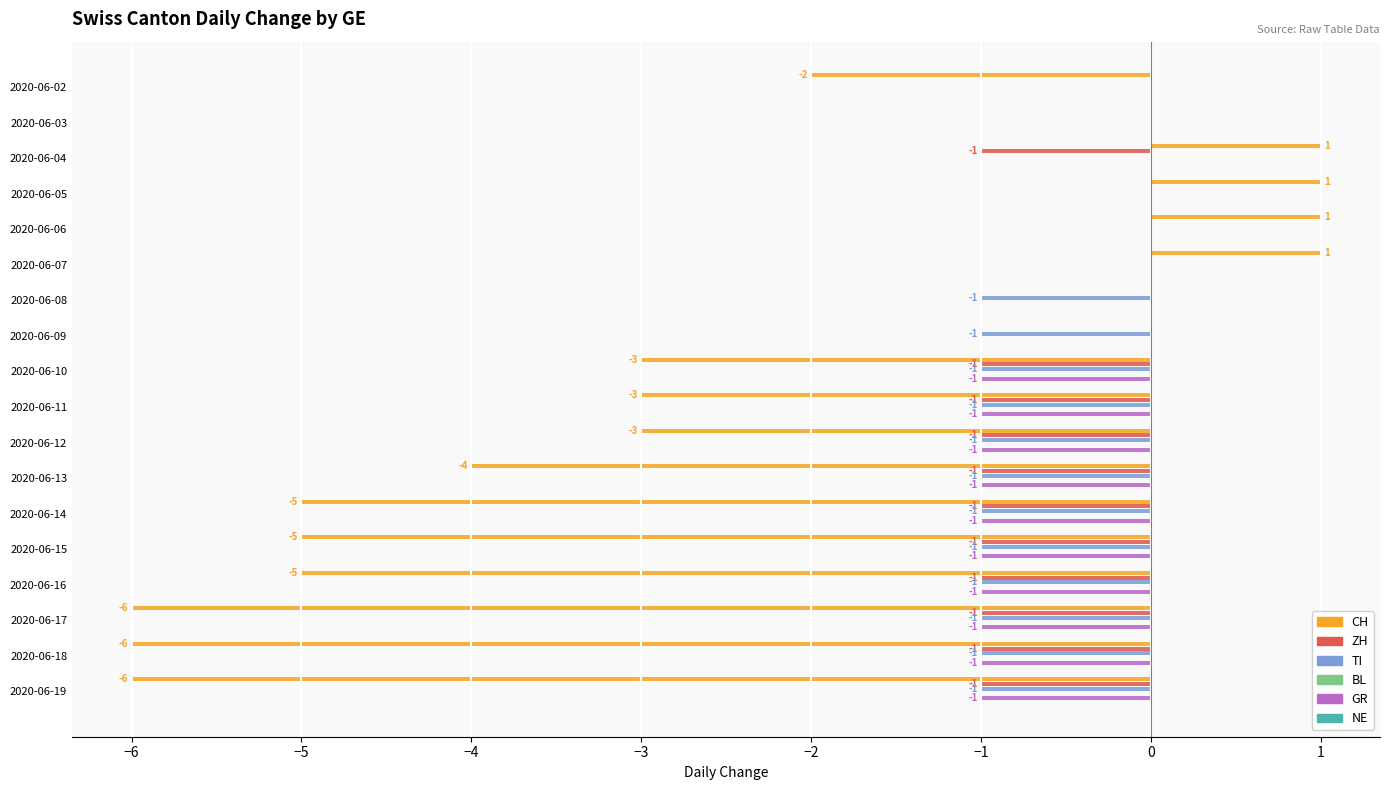

Which has a higher value, 2020-06-10 or 2020-06-19?

2020-06-10